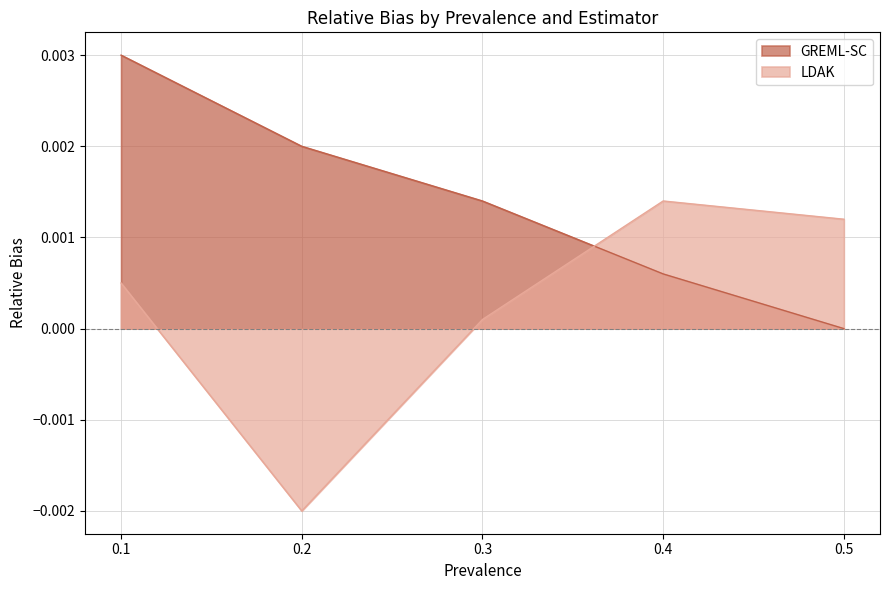

At which label is LDAK closest to 0?

0.3